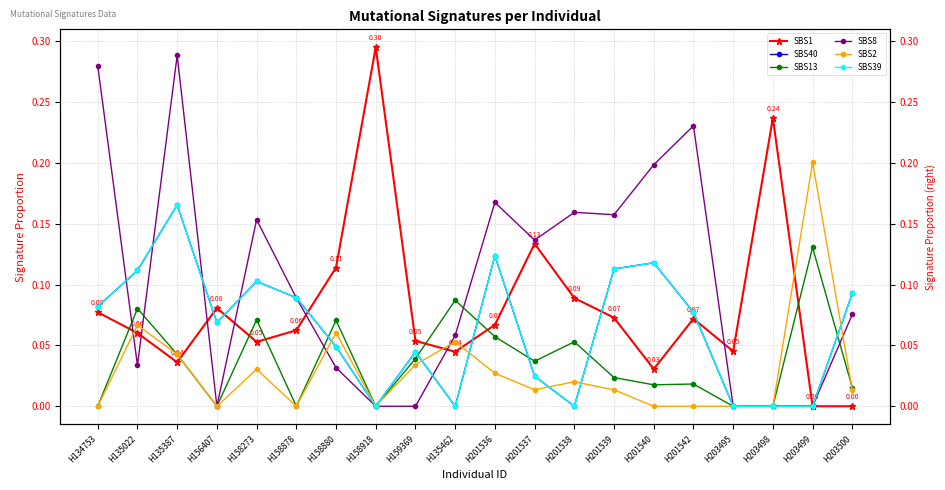

Reading right to left, transcribe all the data shown in this chart.

SBS1: 0.0	0.0	0.2	0.0	0.1	0.0	0.1	0.1	0.1	0.1	0.0	0.1	0.3	0.1	0.1	0.1	0.1	0.0	0.1	0.1
SBS40: 0.1	0.0	0.0	0.0	0.1	0.1	0.1	0.0	0.0	0.1	0.0	0.0	0.0	0.0	0.1	0.1	0.1	0.2	0.1	0.1
SBS13: 0.0	0.1	0.0	0.0	0.0	0.0	0.0	0.1	0.0	0.1	0.1	0.0	0.0	0.1	0.0	0.1	0.0	0.0	0.1	0.0
SBS8: 0.1	0.0	0.0	0.0	0.2	0.2	0.2	0.2	0.1	0.2	0.1	0.0	0.0	0.0	0.1	0.2	0.0	0.3	0.0	0.3
SBS2: 0.0	0.2	0.0	0.0	0.0	0.0	0.0	0.0	0.0	0.0	0.1	0.0	0.0	0.1	0.0	0.0	0.0	0.0	0.1	0.0
SBS39: 0.1	0.0	0.0	0.0	0.1	0.1	0.1	0.0	0.0	0.1	0.0	0.0	0.0	0.0	0.1	0.1	0.1	0.2	0.1	0.1